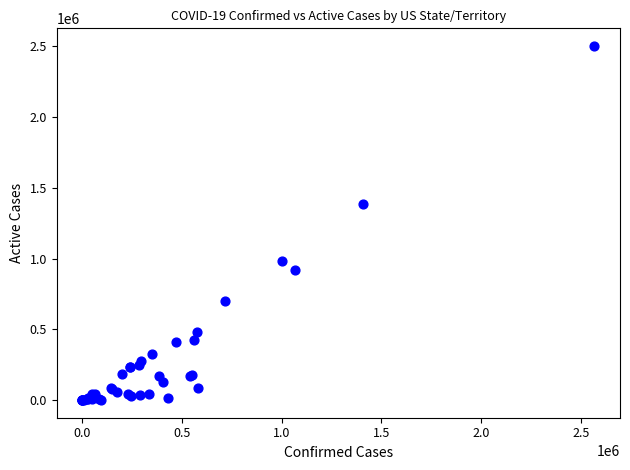

What Y value in the scatter plot is closest to 1251465?

1387589